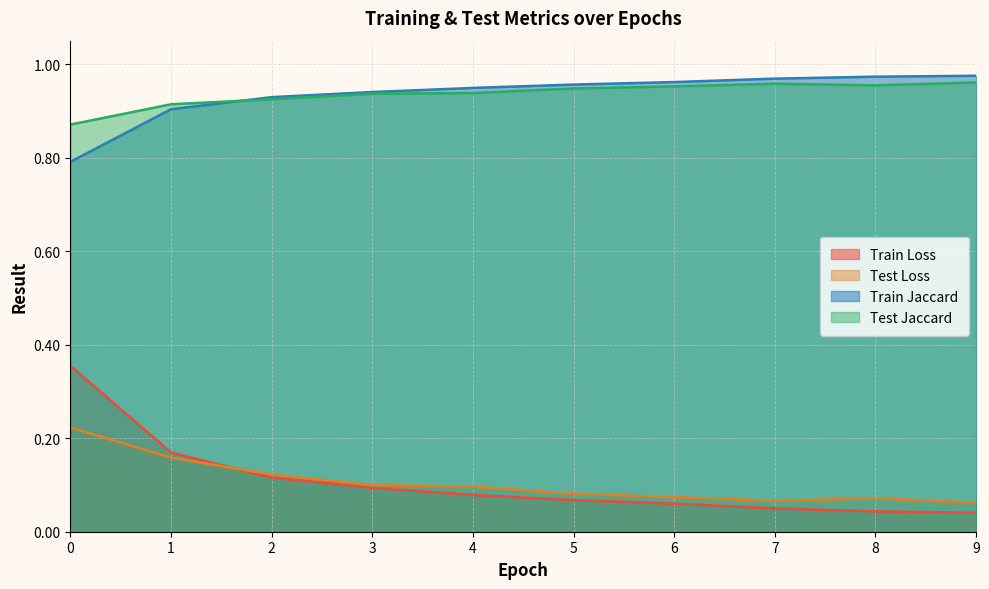

The value of Train Loss at 2 is 0.1. True or false?

True